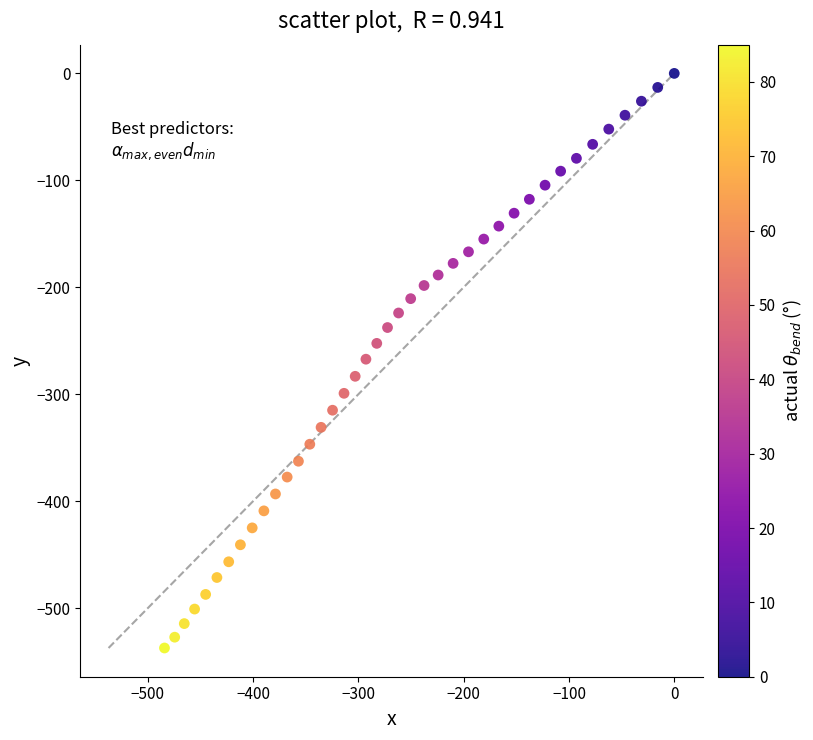

What is the range of X values (max minus min)?

484.1